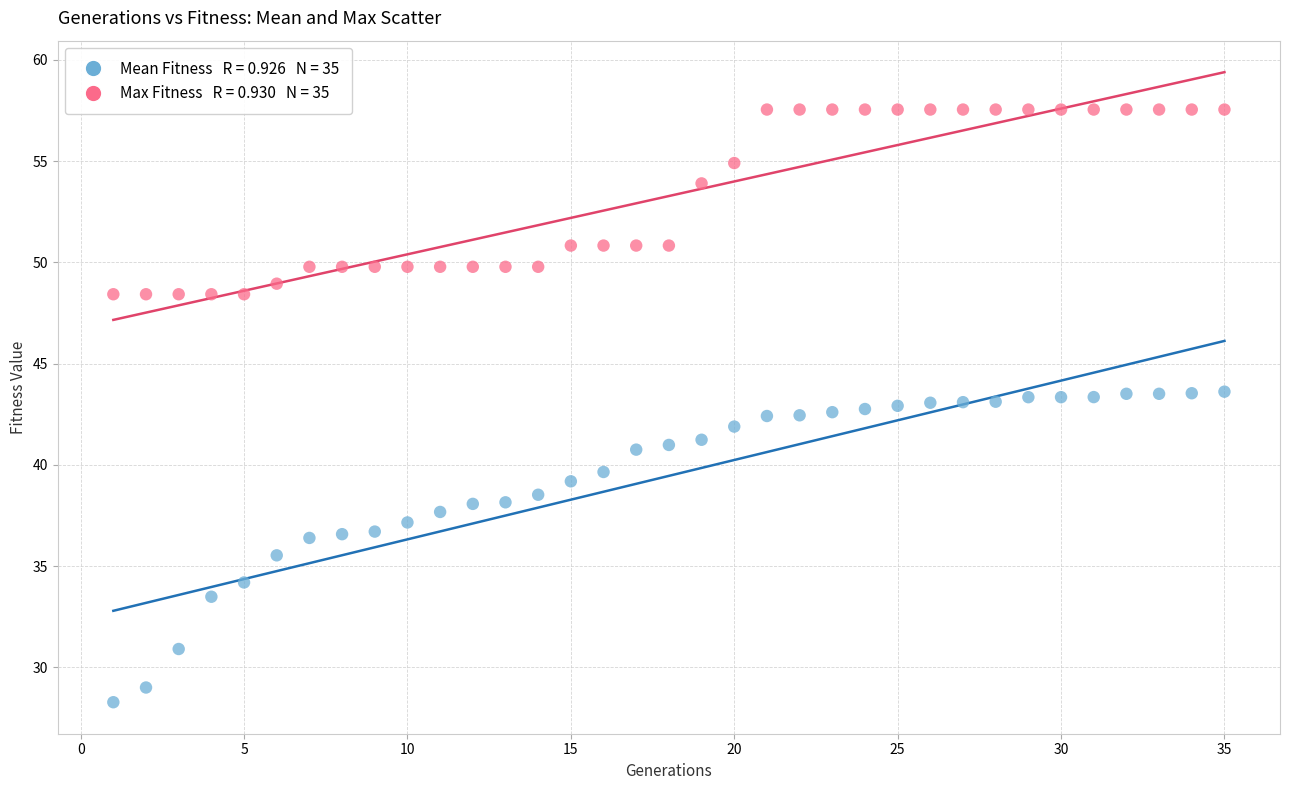

Across all data points, what is the range of X values (max minus min)?

34.0